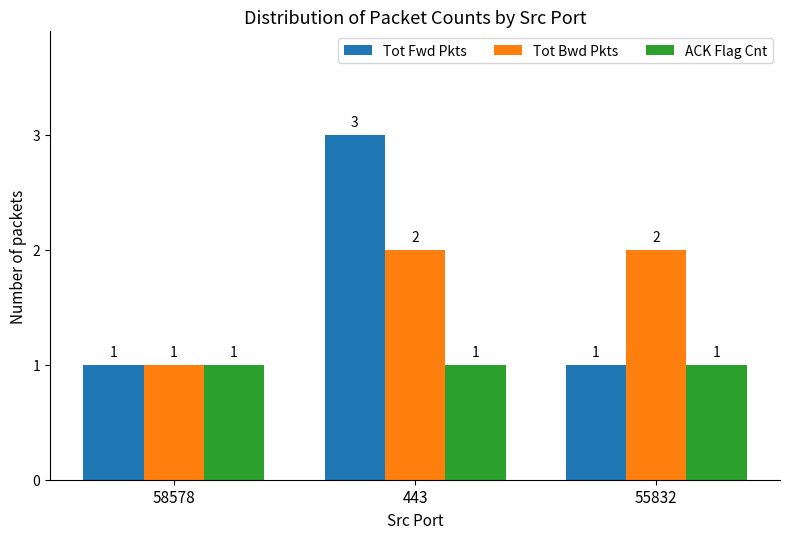

What is the greatest value displayed?

3